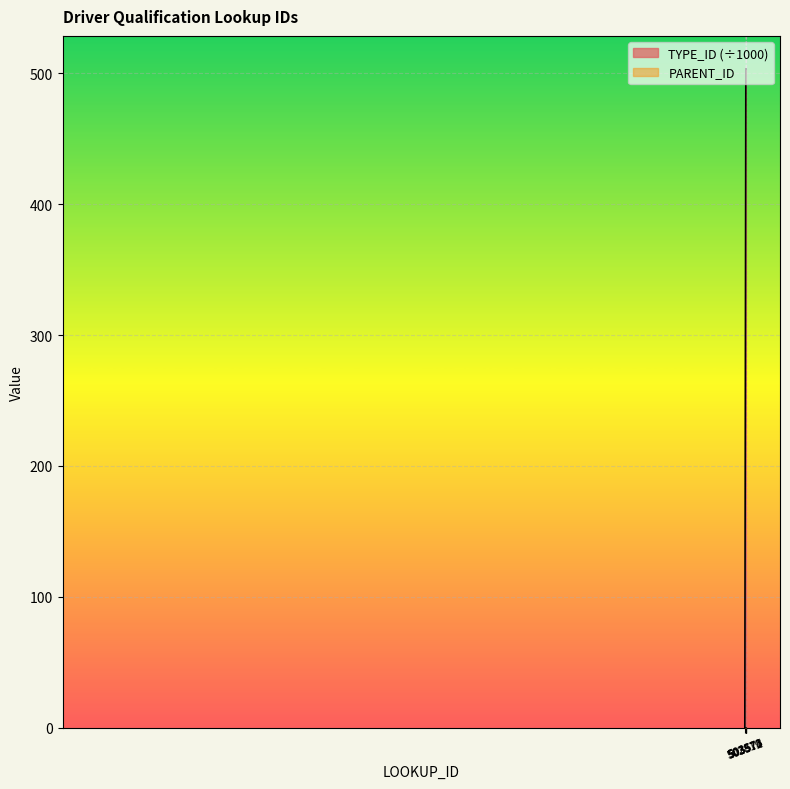

What is the sum of all values?

2013.5